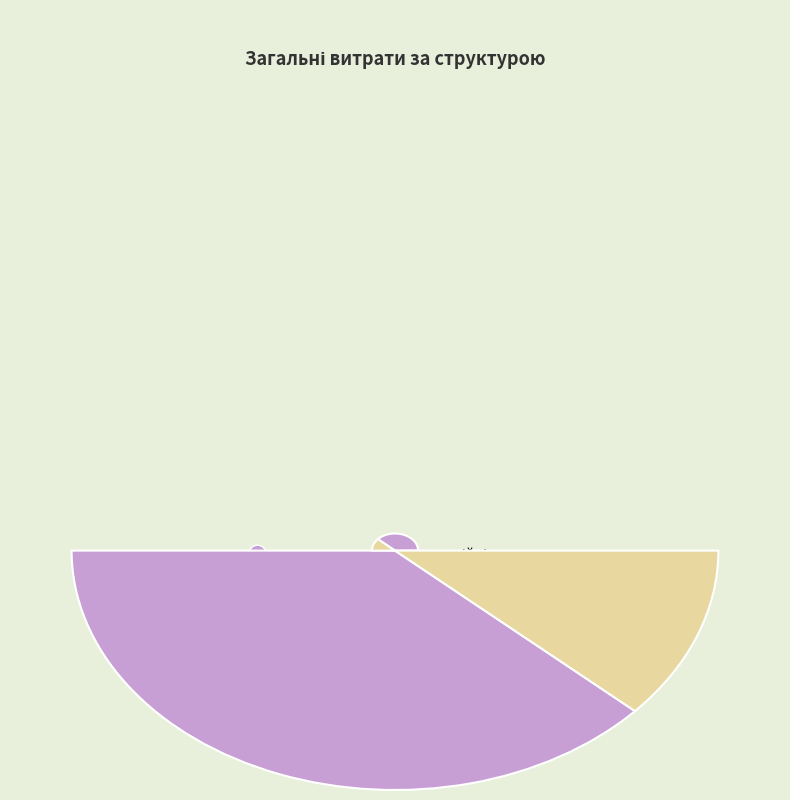

What is the smallest slice in the pie chart?

операційні витрати